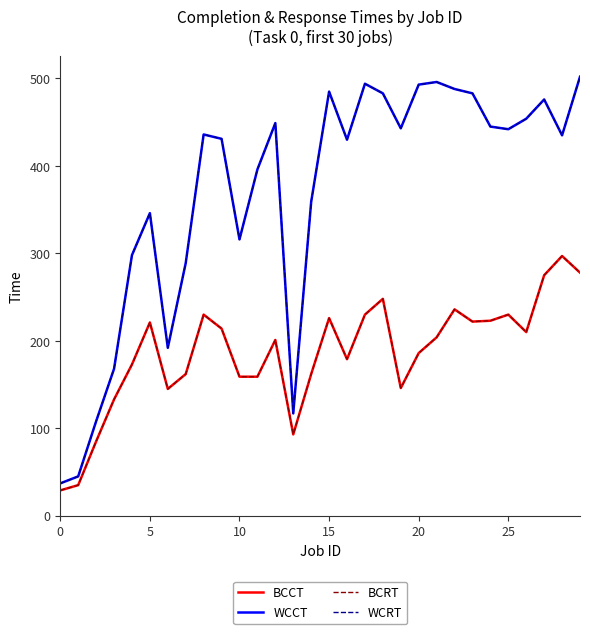

At which category is the sum across all series the highest?

29